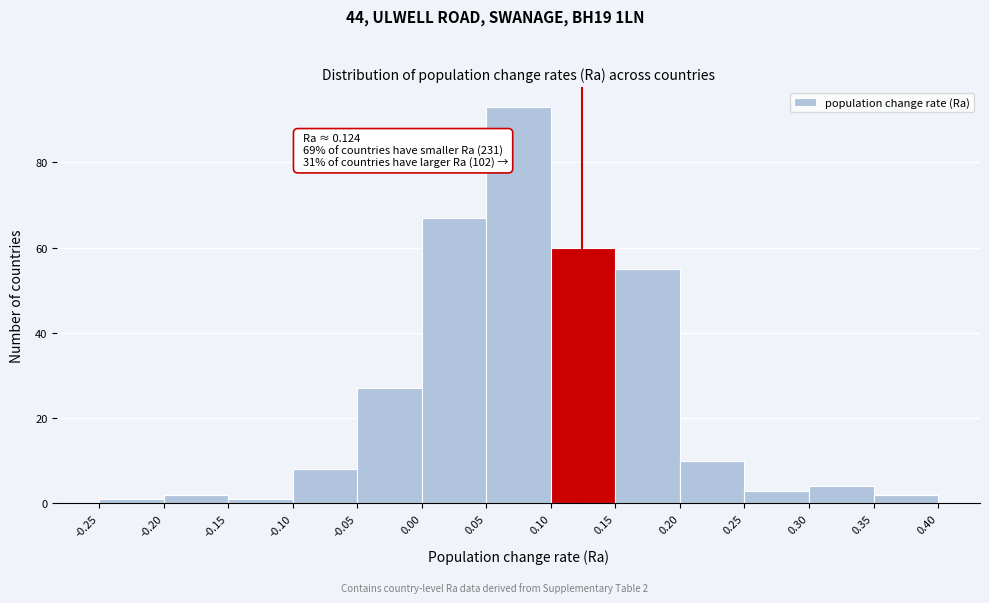

Which range on the x-axis has the tallest bar?

0.05 to 0.10